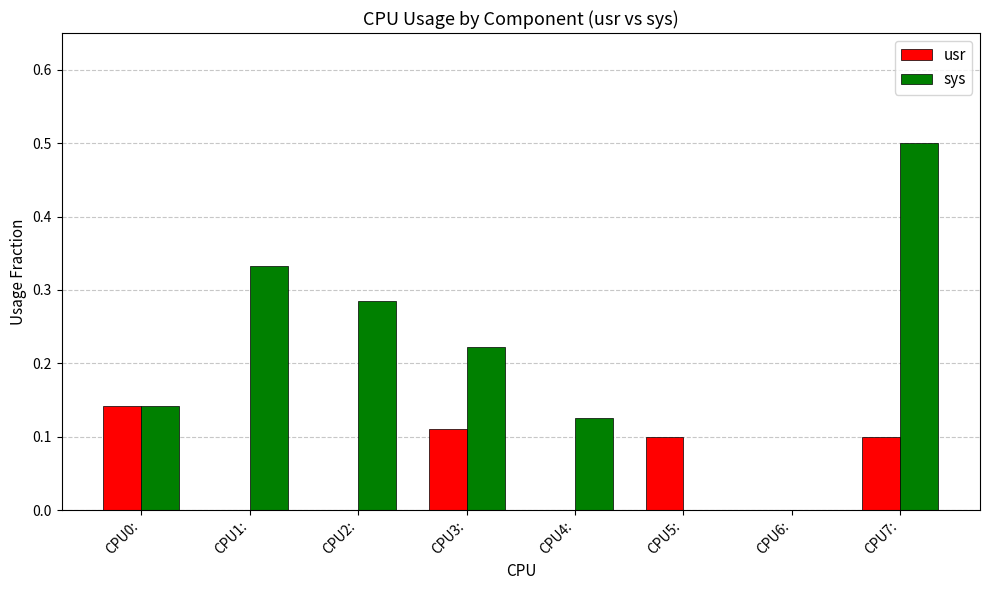

True or false: usr has a value of -0.1 at CPU6:.

False